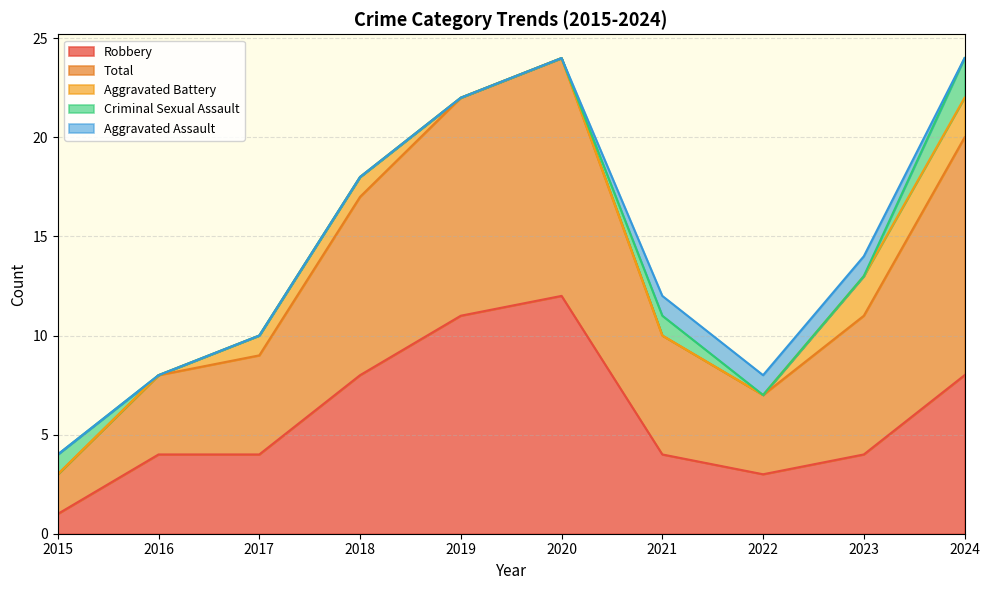

Reading left to right, extract all data points from this chart.

Robbery: 1	4	4	8	11	12	4	3	4	8
Total: 2	4	5	9	11	12	6	4	7	12
Aggravated Battery: 0	0	1	1	0	0	0	0	2	2
Criminal Sexual Assault: 1	0	0	0	0	0	1	0	0	2
Aggravated Assault: 0	0	0	0	0	0	1	1	1	0